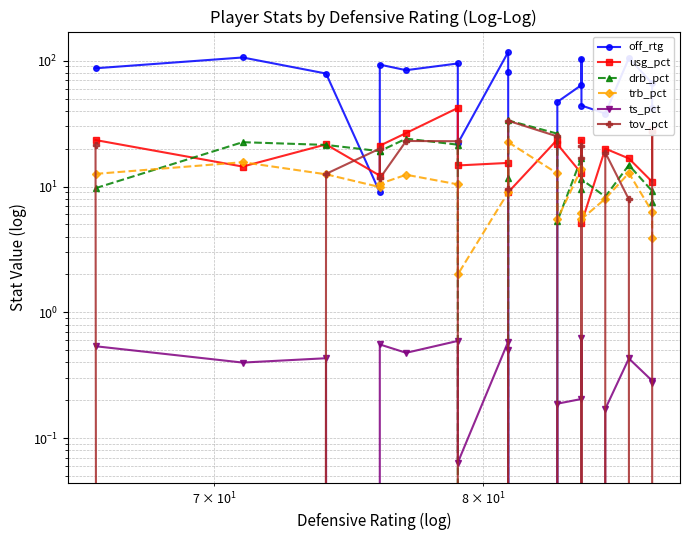

Does the chart display data point markers on the line(s)?

Yes